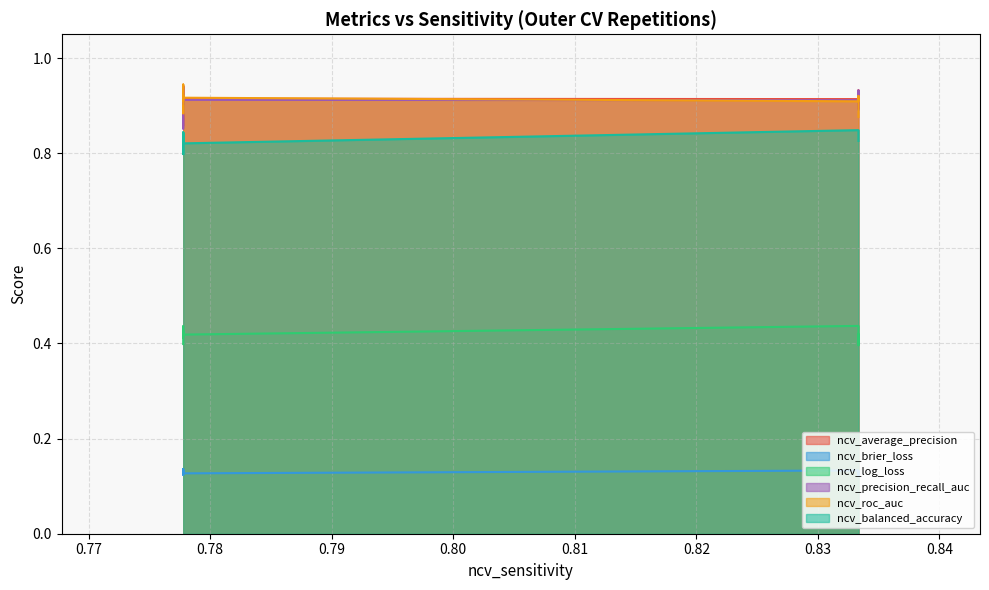

How many lines are shown in the chart?

6